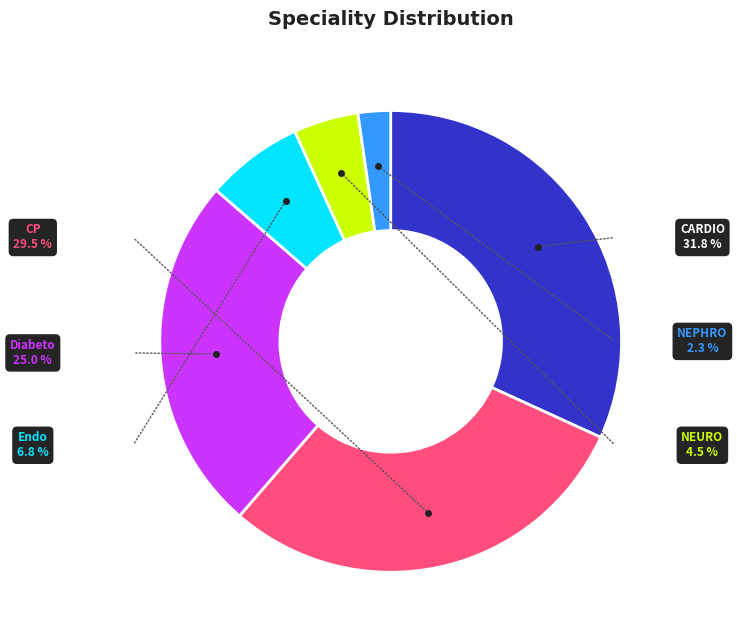

To the nearest percent, what is the difference between the Diabeto and CARDIO slice percentages?

7%